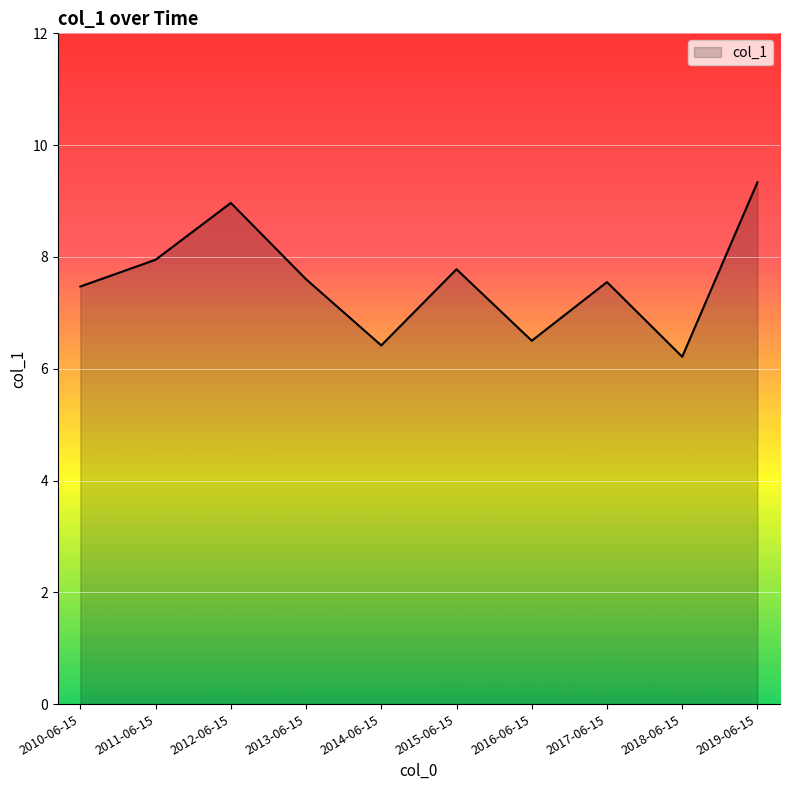

At which category does the data reach its first local peak?

2012-06-15